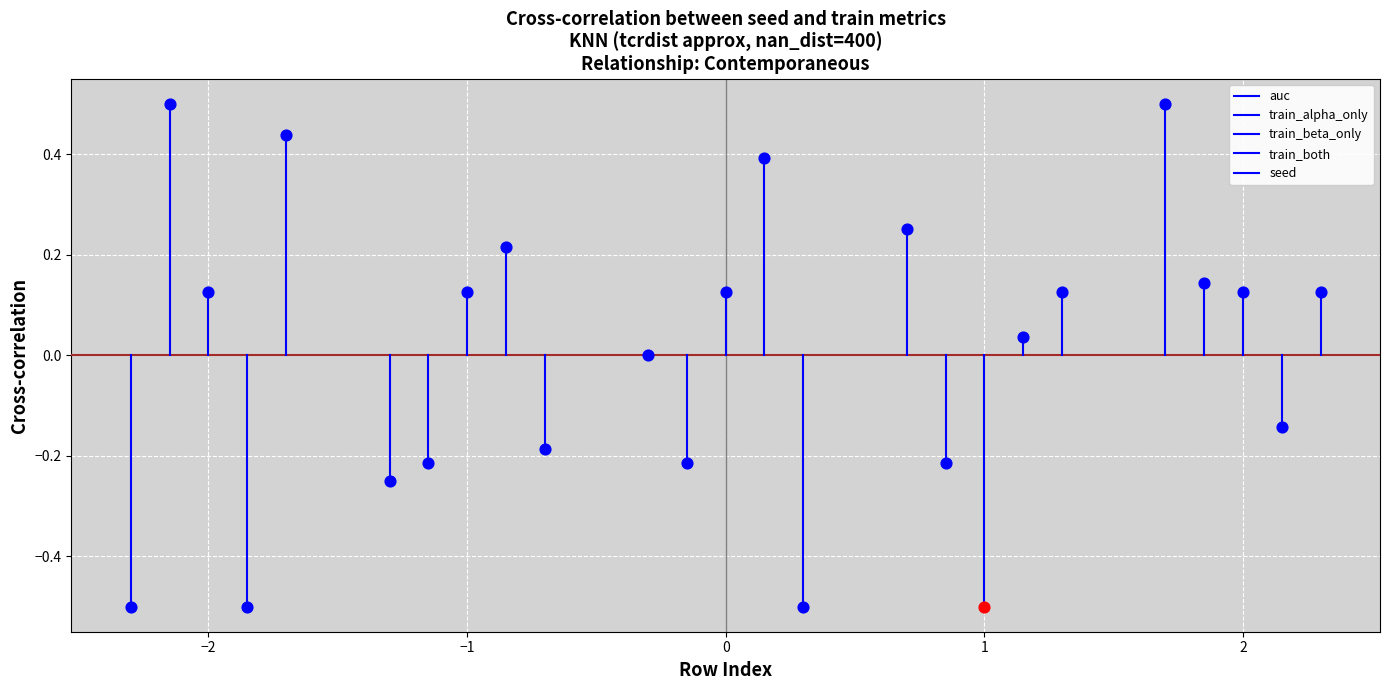

Which series has the widest spread of Y values?

train_alpha_only